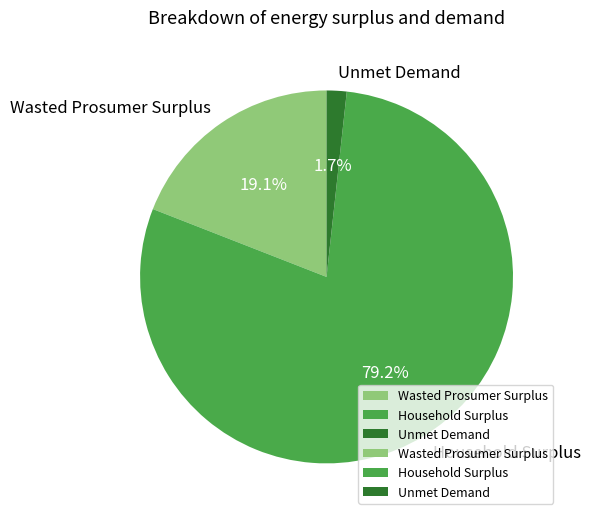

Which slice represents more than half of the pie?

Household Surplus